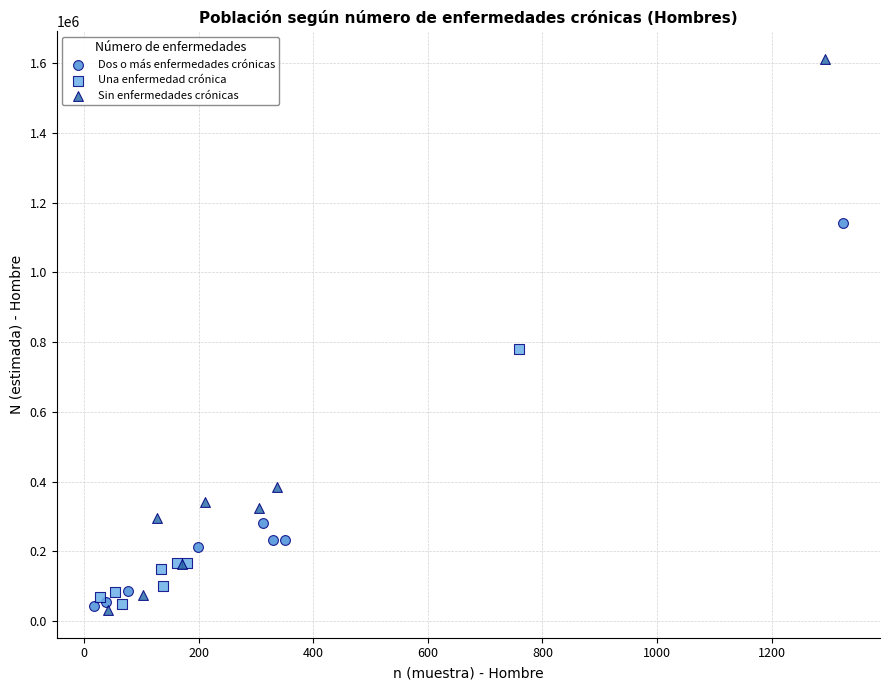

Which series reaches the maximum Y coordinate?

Sin enfermedades crónicas